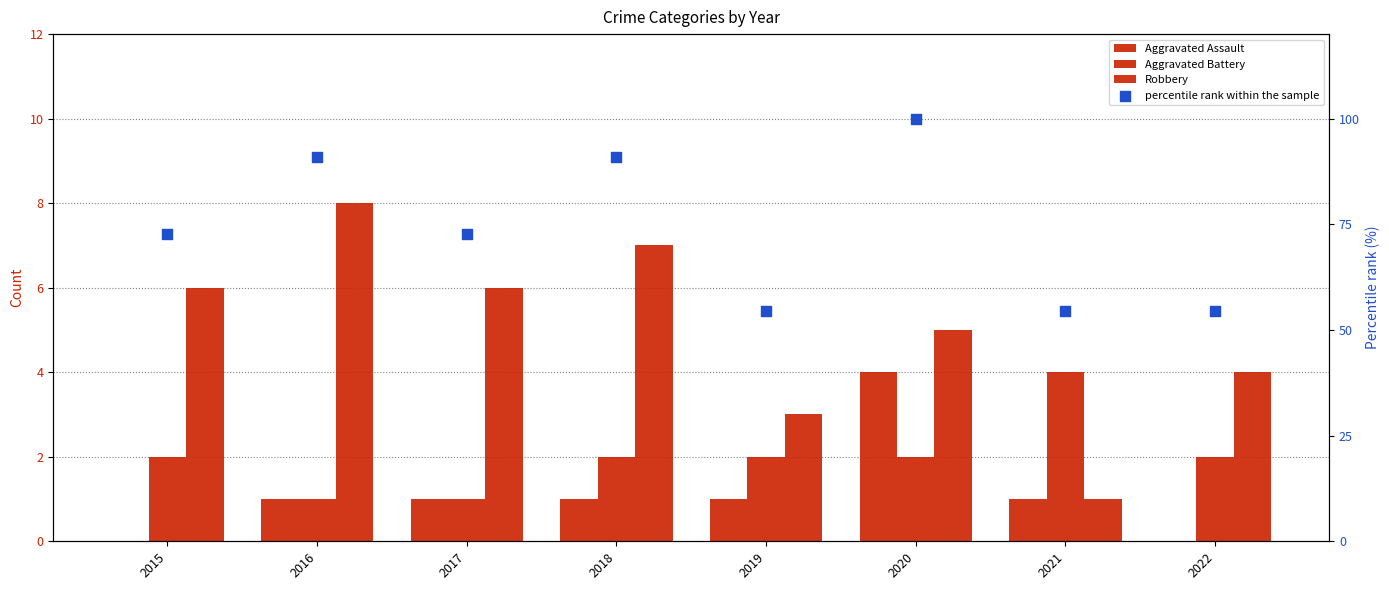

At which category is the sum across all series the highest?

2020